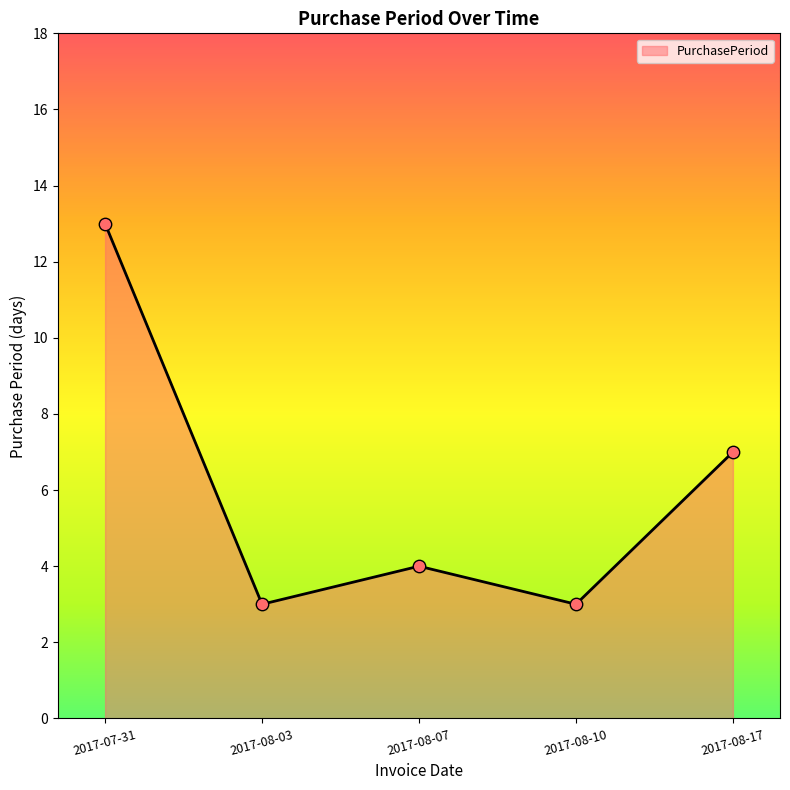

Between 2017-08-07 and 2017-07-31, which is larger?

2017-07-31